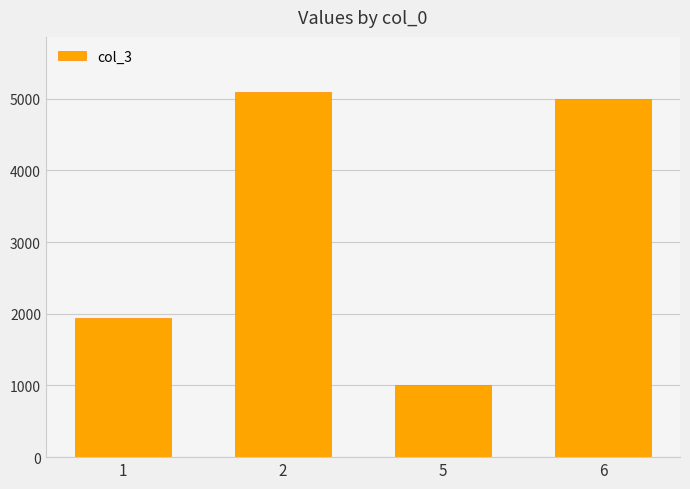

Reading left to right, transcribe all the data shown in this chart.

1940	5098	1000	5000